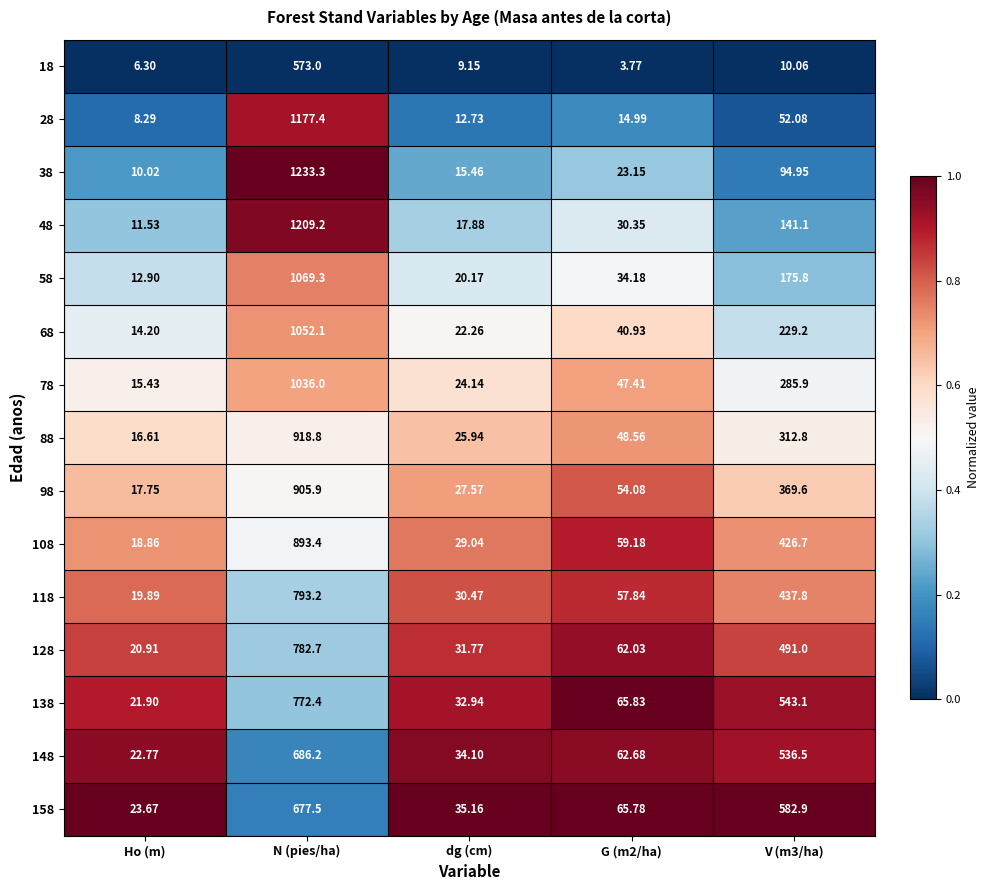

What is the greatest value displayed?

1233.3